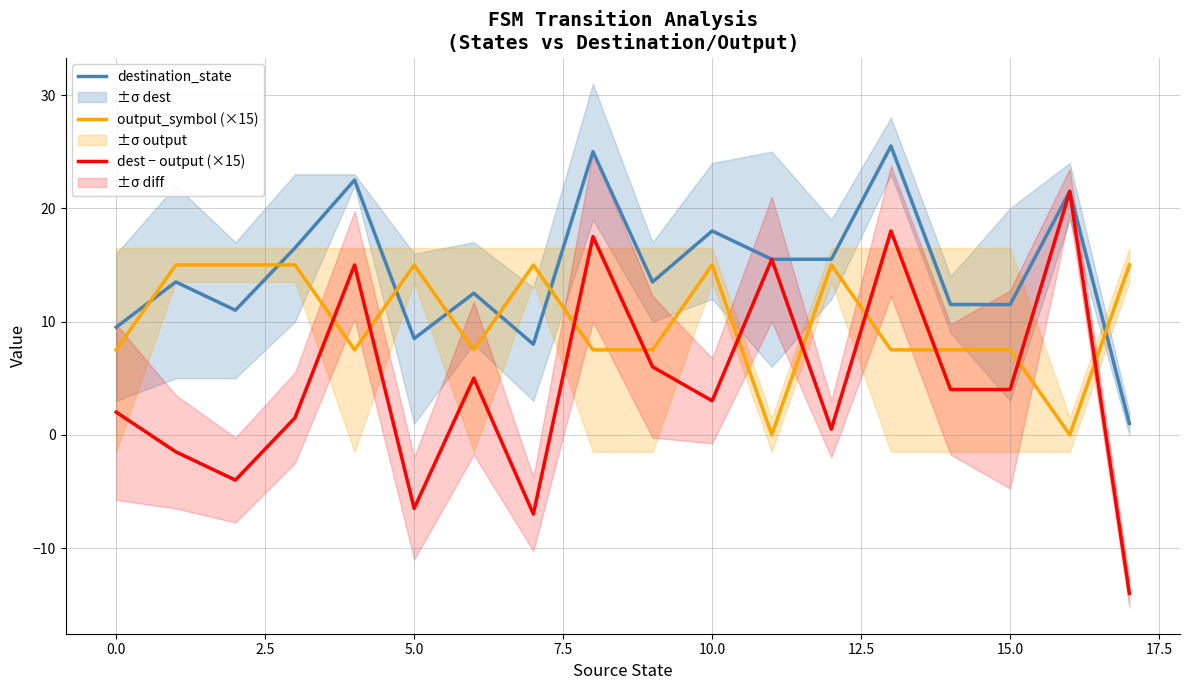

Reading right to left, transcribe all the data shown in this chart.

destination_state: 1.0	21.5	11.5	11.5	25.5	15.5	15.5	18.0	13.5	25.0	8.0	12.5	8.5	22.5	16.5	11.0	13.5	9.5
output_symbol (×15): 15.0	0.0	7.5	7.5	7.5	15.0	0.0	15.0	7.5	7.5	15.0	7.5	15.0	7.5	15.0	15.0	15.0	7.5
dest − output (×15): -14.0	21.5	4.0	4.0	18.0	0.5	15.5	3.0	6.0	17.5	-7.0	5.0	-6.5	15.0	1.5	-4.0	-1.5	2.0